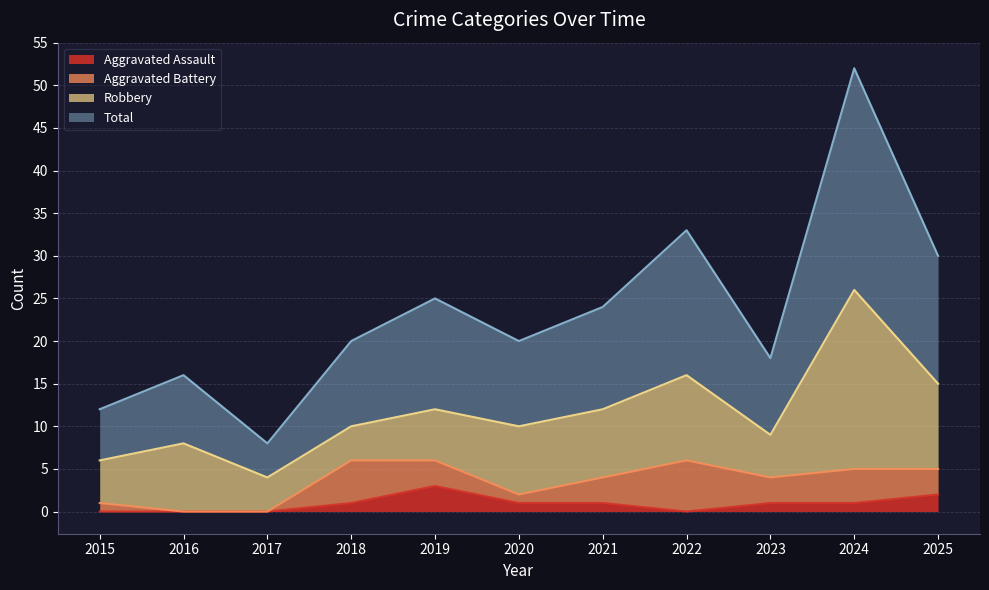

At which category does Aggravated Assault reach its first local valley?

2022